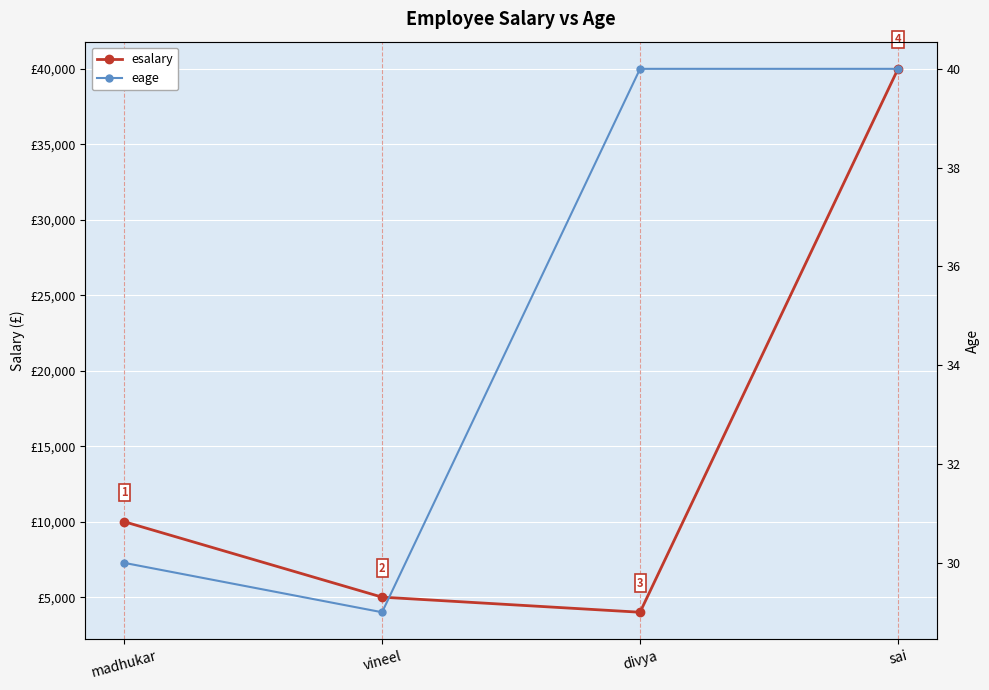

True or false: eage and esalary intersect in this chart.

False